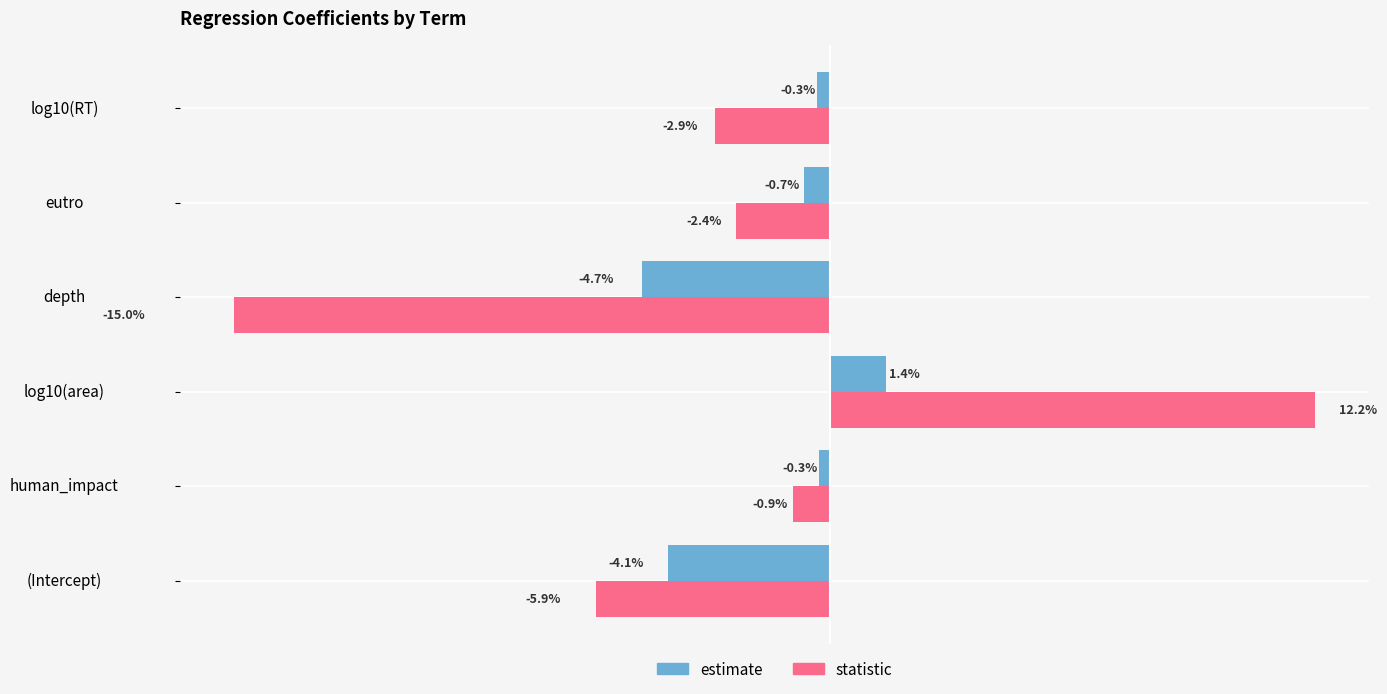

At which label is statistic closest to -1?

human_impact